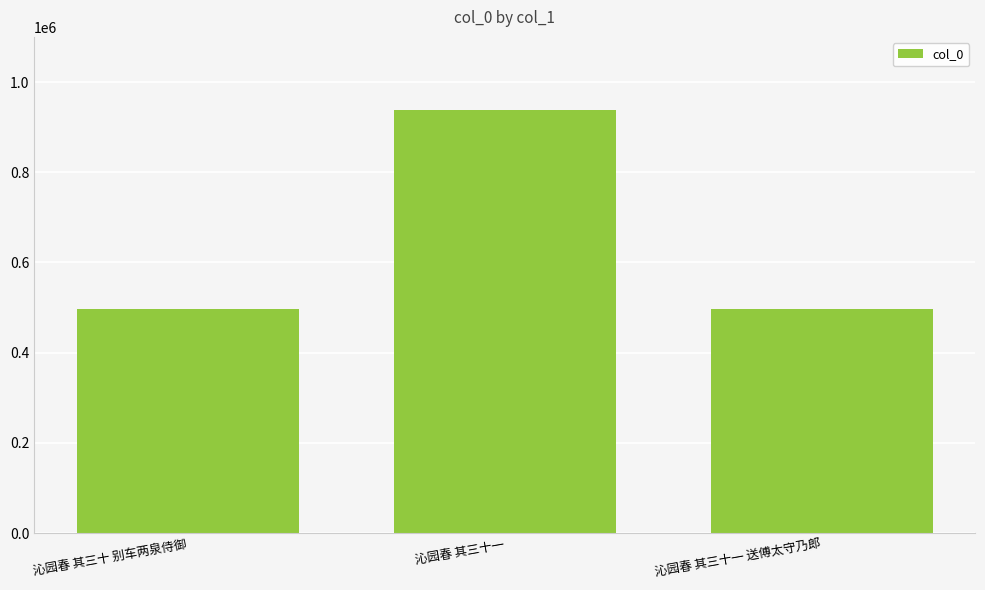

Approximately how many times larger is the value at 沁园春 其三十 别车两泉侍御 compared to 沁园春 其三十一?

0.5